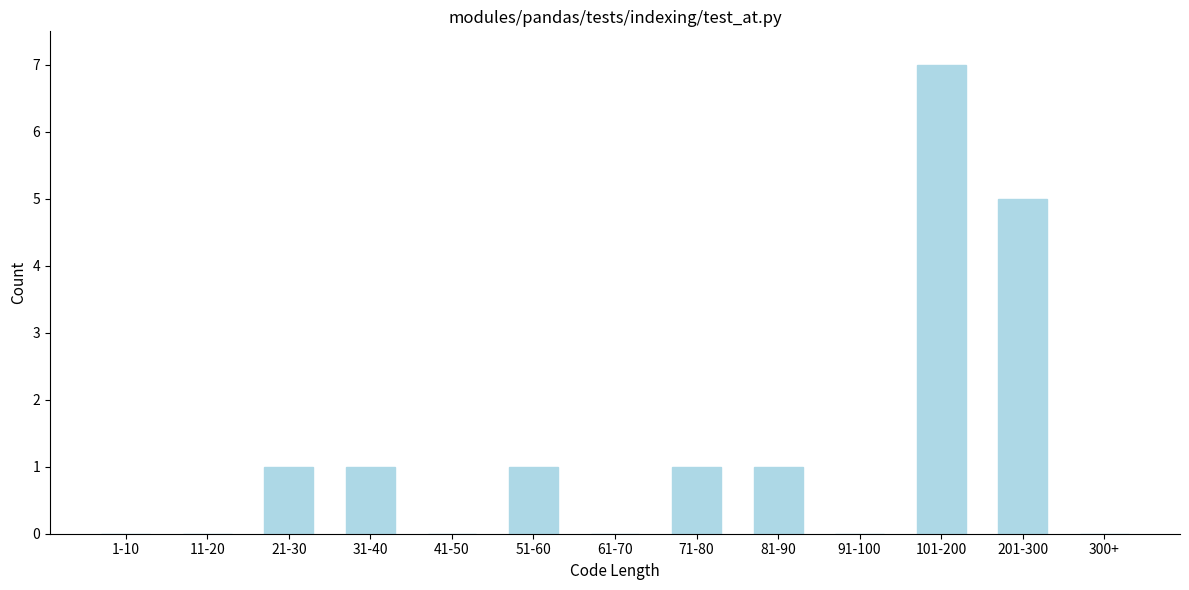

Reading left to right, list all the values displayed in this chart.

1-10=0	11-20=0	21-30=1	31-40=1	41-50=0	51-60=1	61-70=0	71-80=1	81-90=1	91-100=0	101-200=7	201-300=5	300+=0